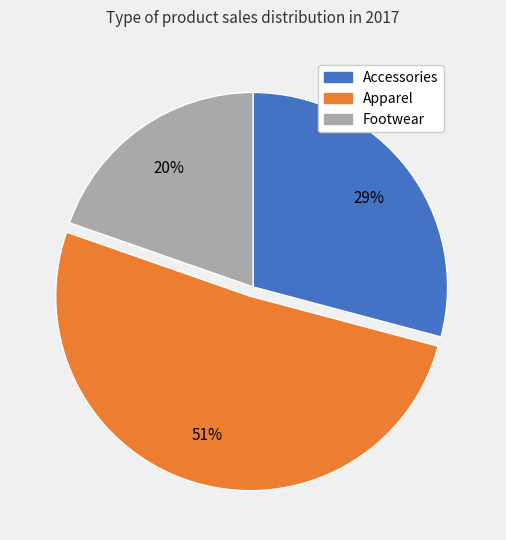

Between Accessories and Footwear, which is larger?

Accessories